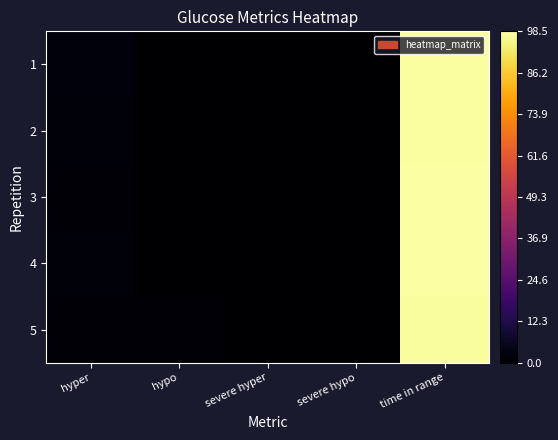

Rank the series by their maximum value, from highest to lowest.

3, 4, 1, 2, 5